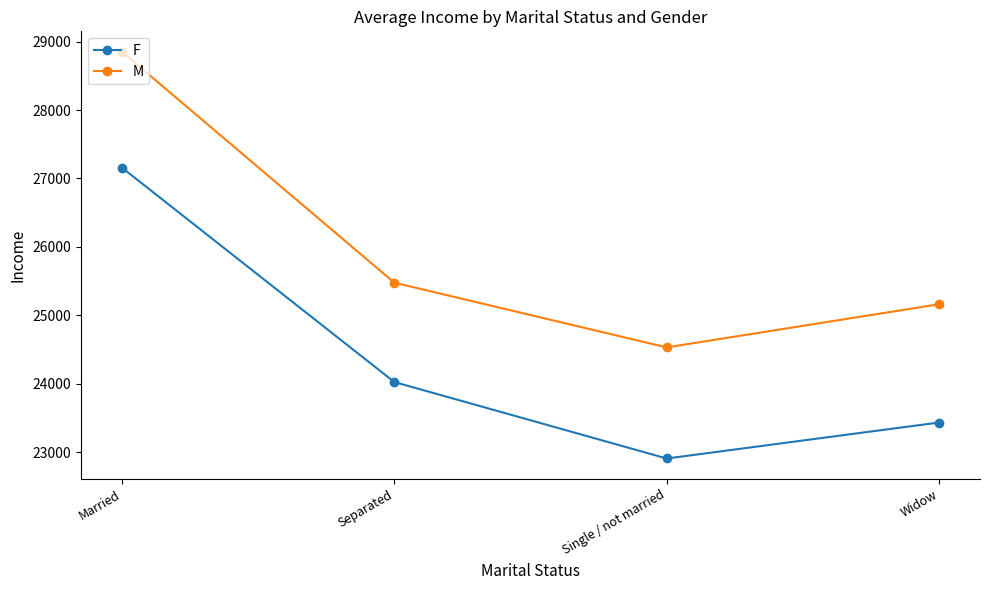

Rank the series at Widow from highest to lowest value.

M, F